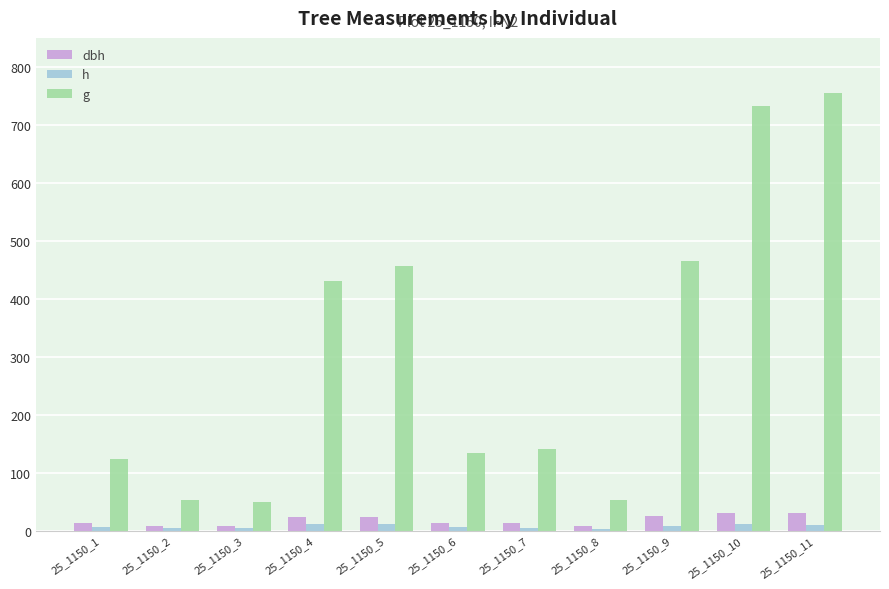

What is the sum of the g values at 25_1150_10 and 25_1150_5?

1189.2